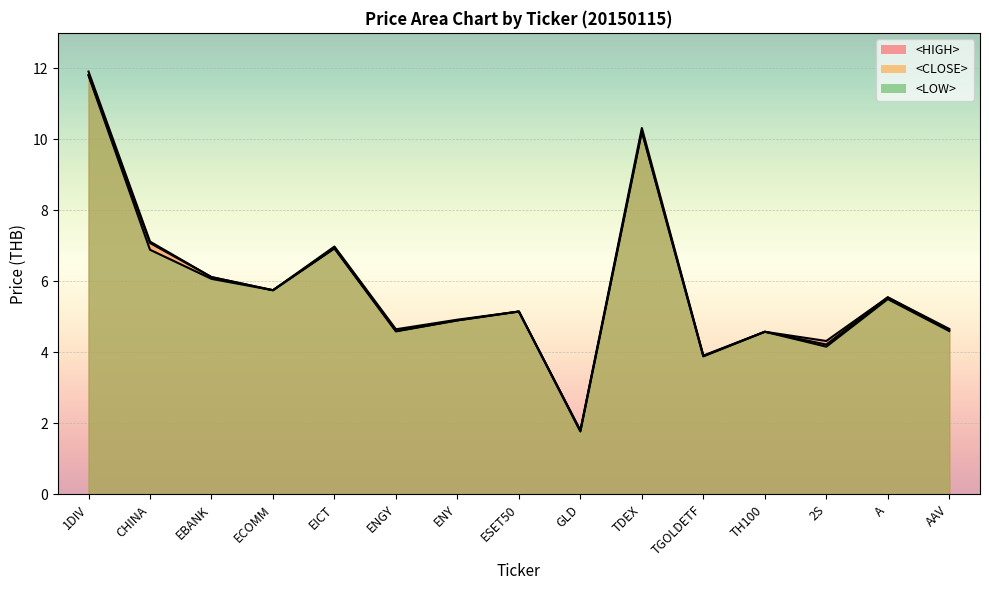

Is the value of <HIGH> at CHINA greater than the value of <LOW> at EBANK?

Yes